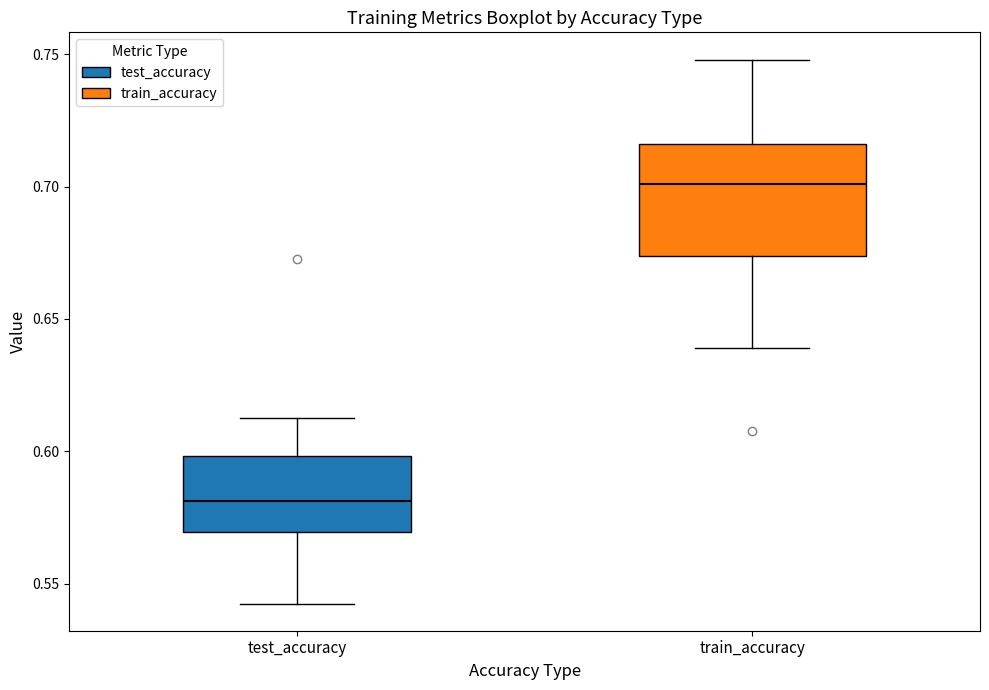

Reading left to right, transcribe this box plot: for each box, give where its median line is, the range the box spans, and where its two whiskers end, as read against the y-axis. The values are not printed on the chart, so give them approximately, as read against the axis.

test_accuracy: median 0.580, box 0.570 to 0.600, whiskers 0.540 to 0.615
train_accuracy: median 0.700, box 0.675 to 0.715, whiskers 0.640 to 0.750